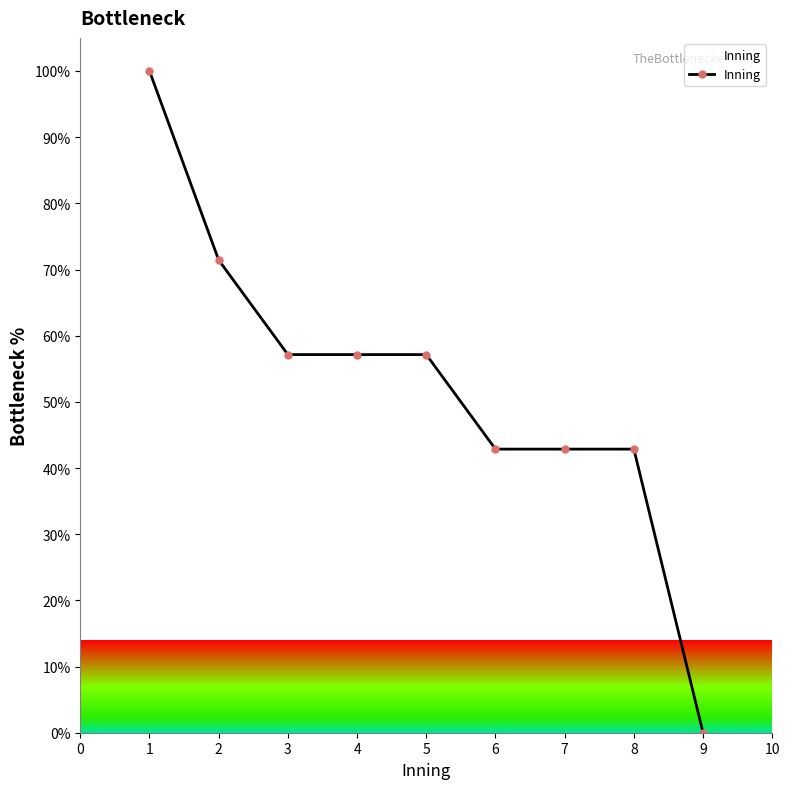

Reading left to right, list all the values displayed in this chart.

100.0	71.4	57.1	57.1	57.1	42.9	42.9	42.9	0.0